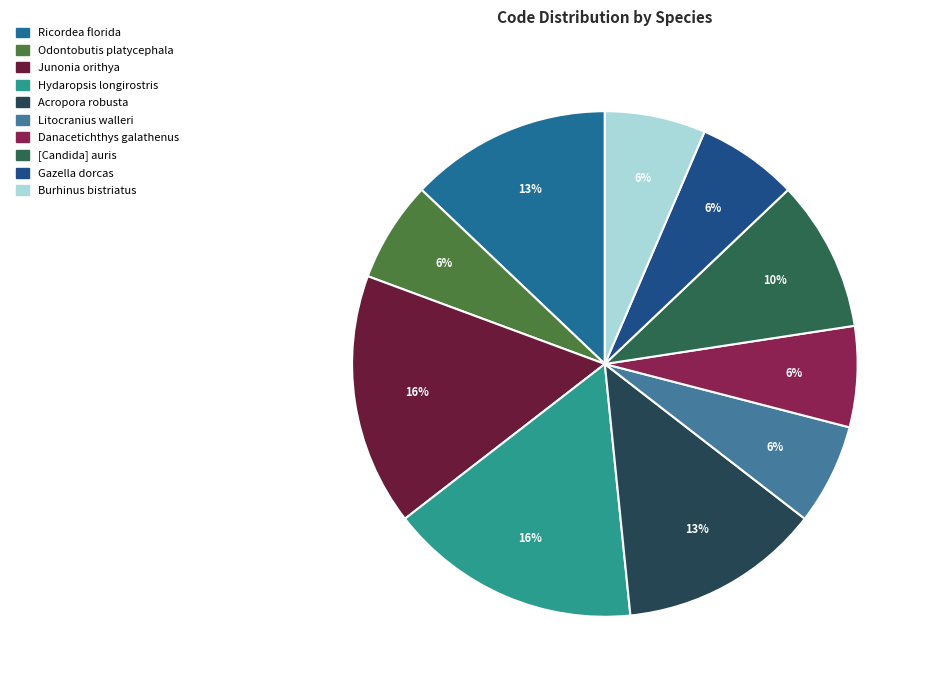

What is the total percentage of Litocranius walleri and Junonia orithya?

22.6%